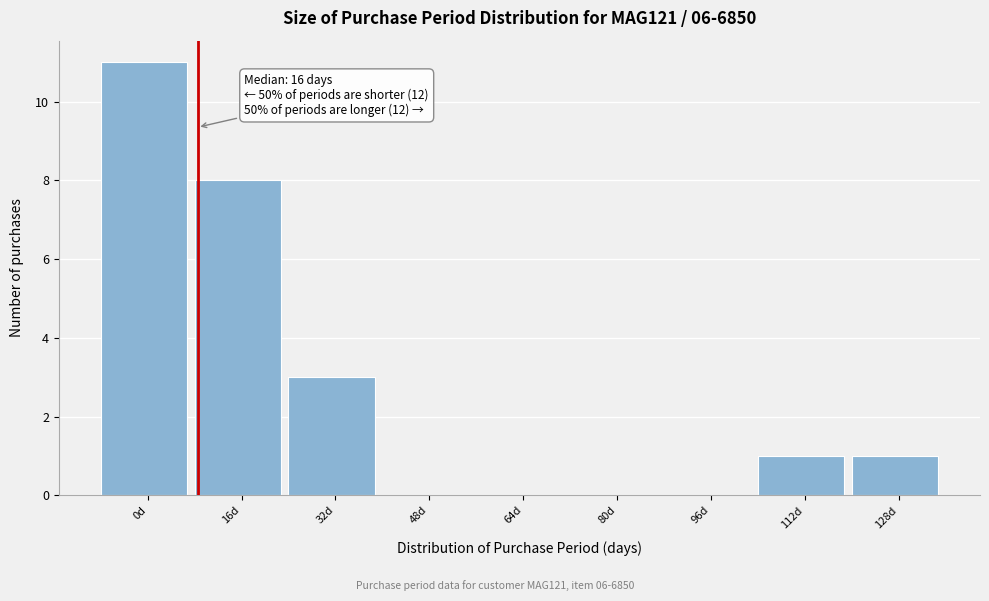

Reading left to right, transcribe all the data shown in this chart.

0d=11	16d=8	32d=3	48d=0	64d=0	80d=0	96d=0	112d=1	128d=1